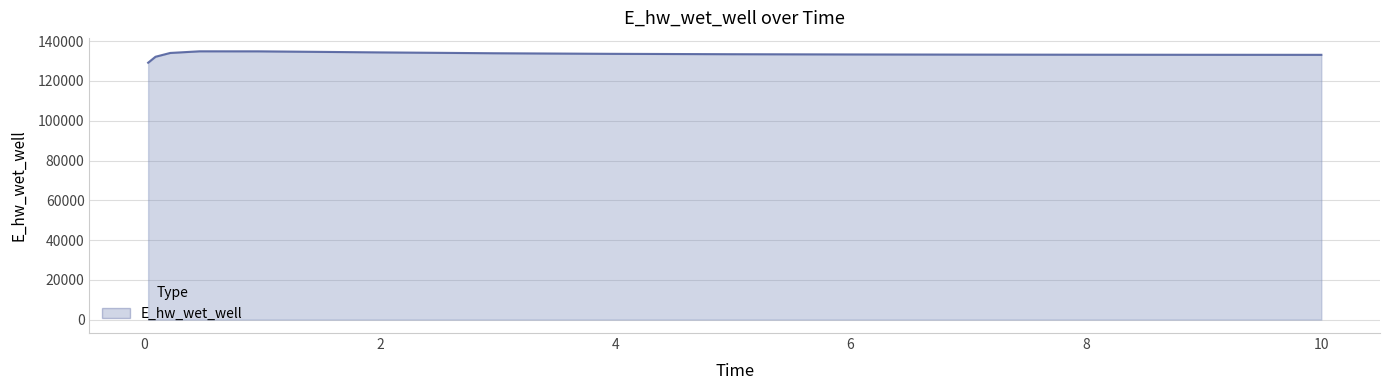

What is the greatest value displayed?

134909.2